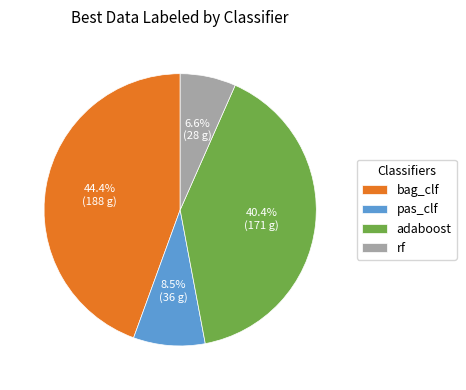

Which category has the smallest portion of the pie?

rf